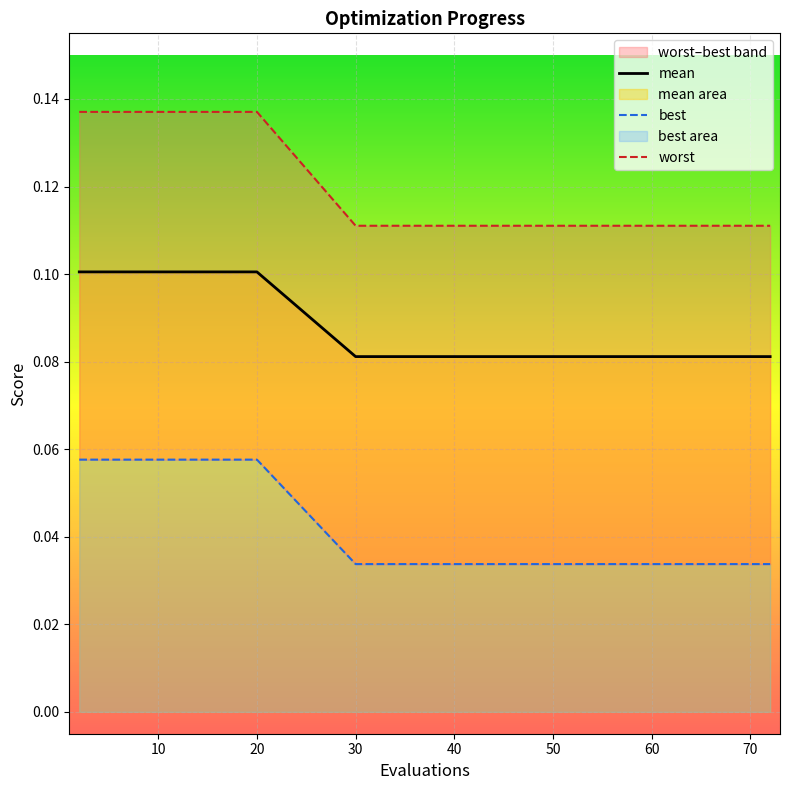

What is the label of the 8th point from the right?

30